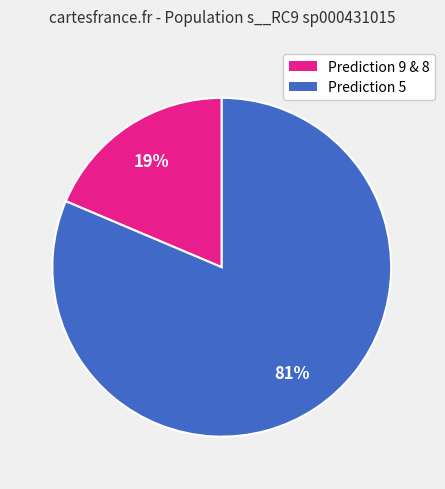

Does any single category account for the majority?

Yes